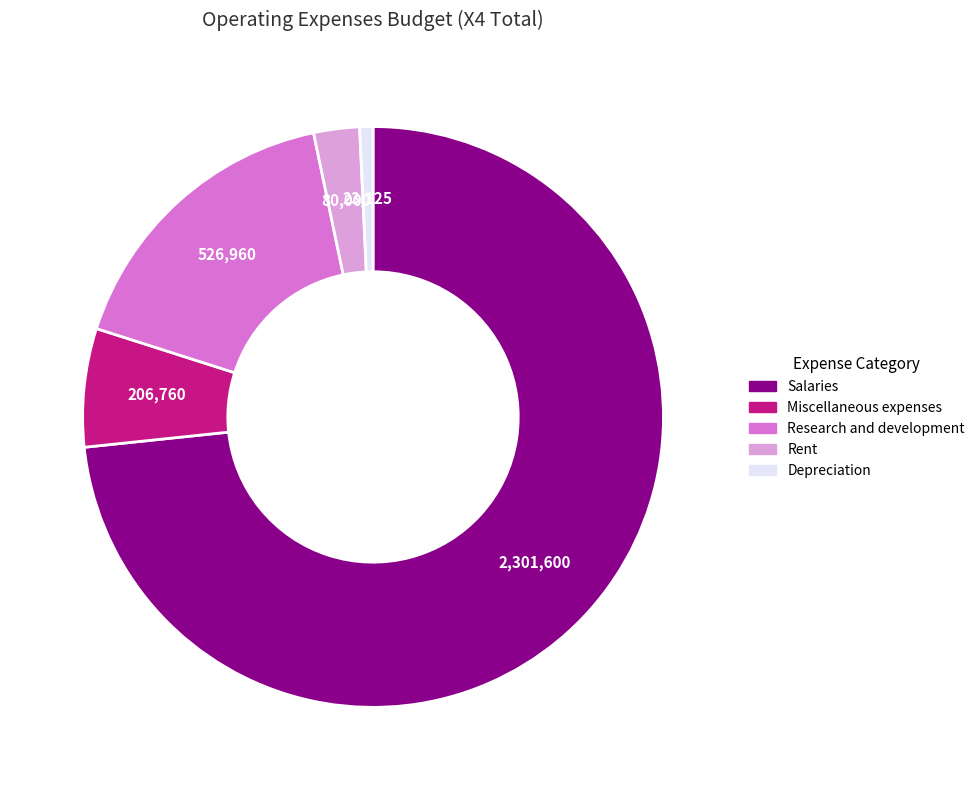

The Salaries slice represents 82% of the pie. True or false?

False